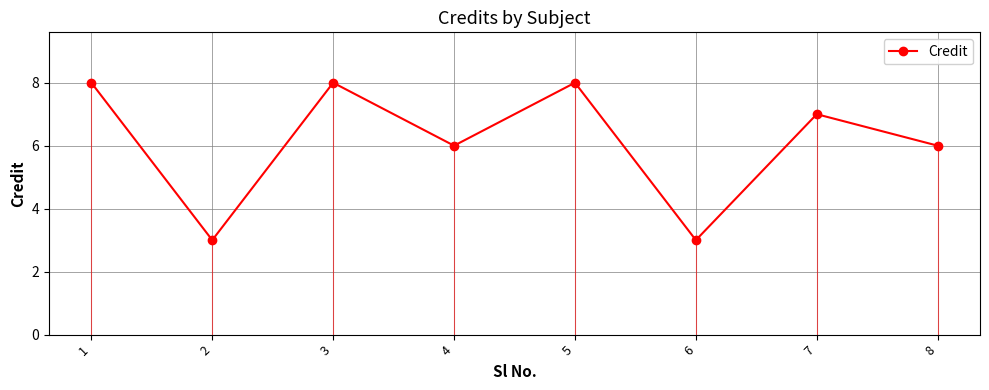

How many values are below 7?

4